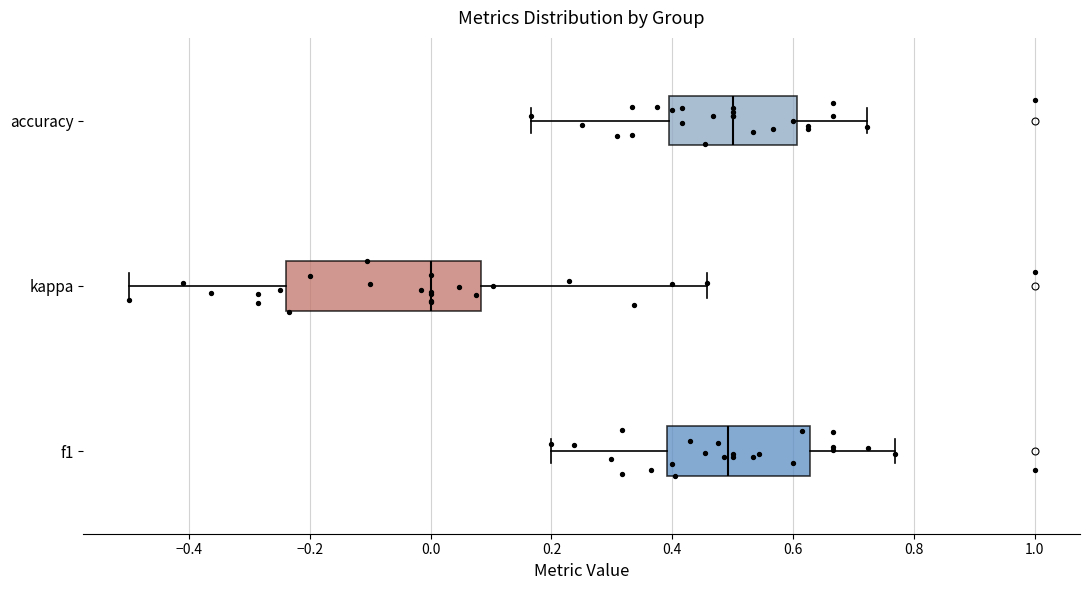

Which box is the widest, from its left edge to its right edge?

kappa